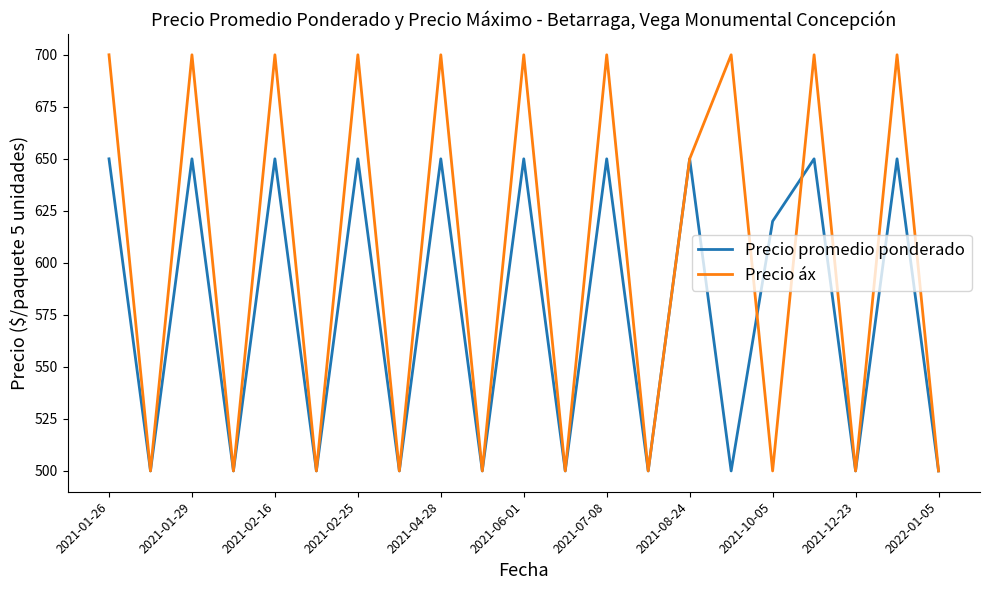

Does the chart display data point markers on the line(s)?

No